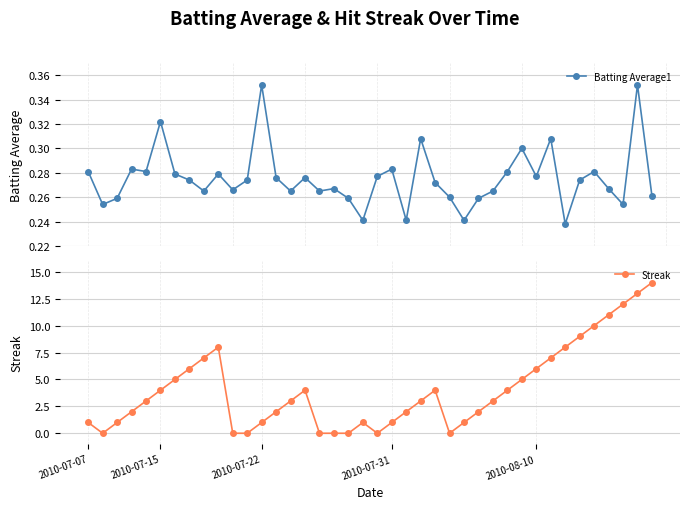

What is the maximum value for Batting Average1?

0.4